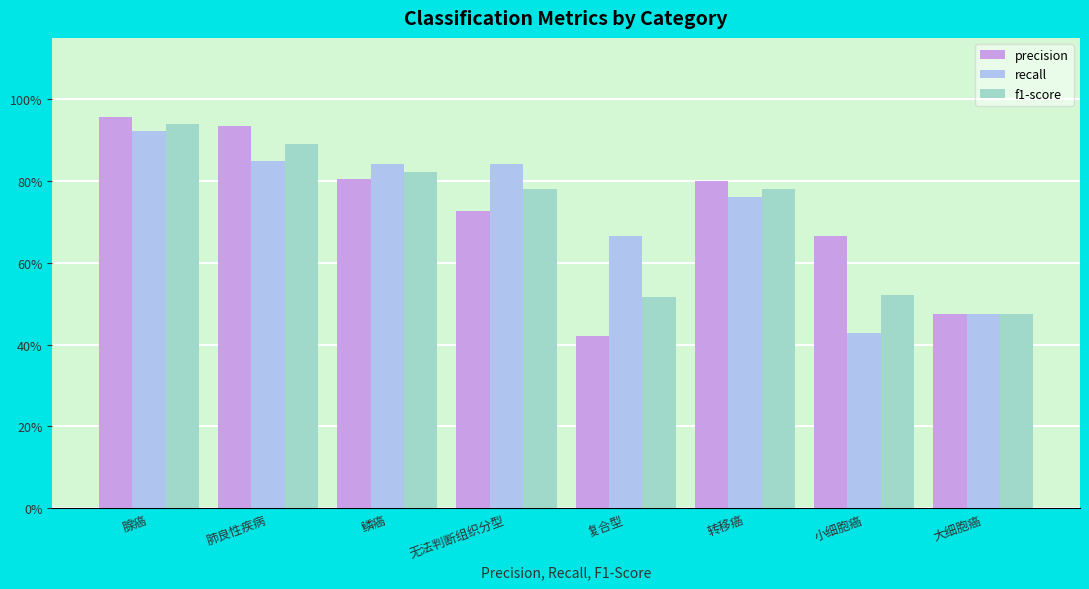

Between 鳞癌 and 大细胞癌, which series saw the biggest shift?

recall